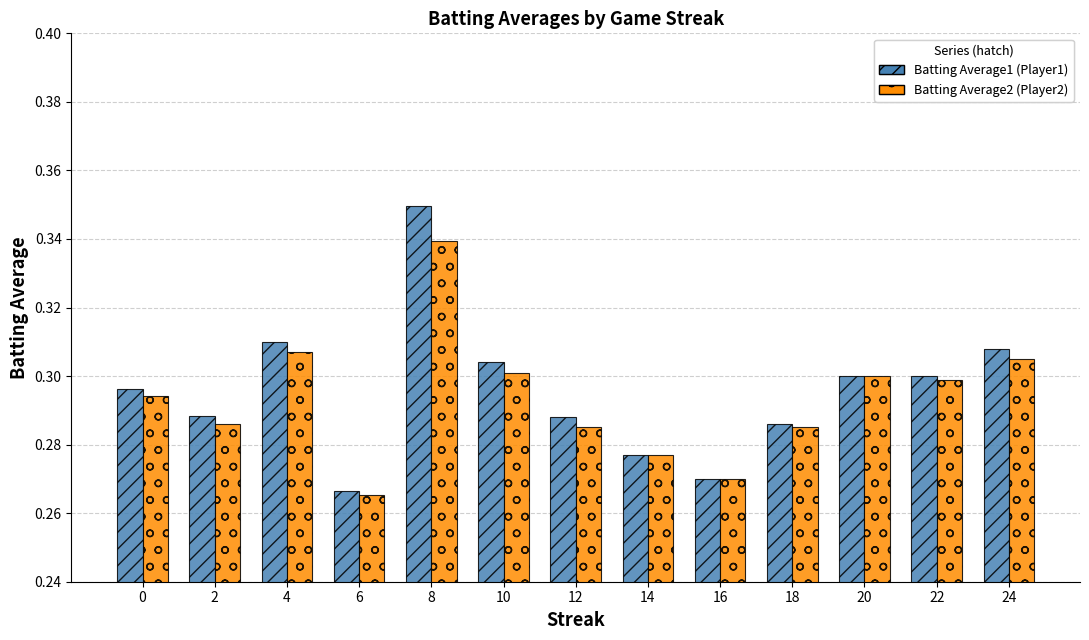

Which label corresponds to the smallest value in the chart?

6